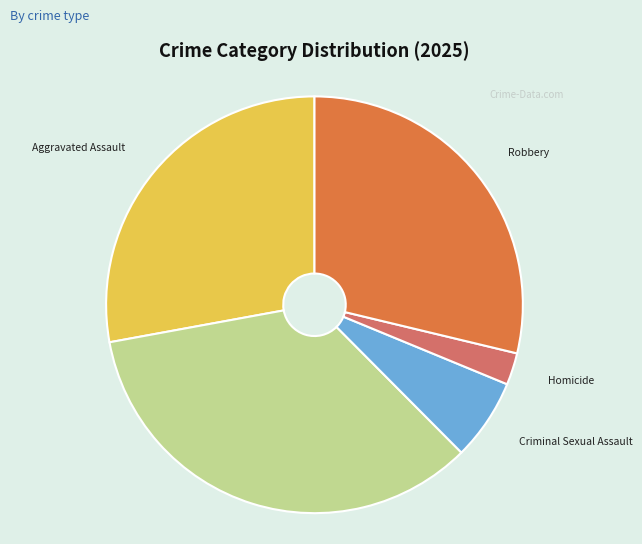

Does any single category account for the majority?

No